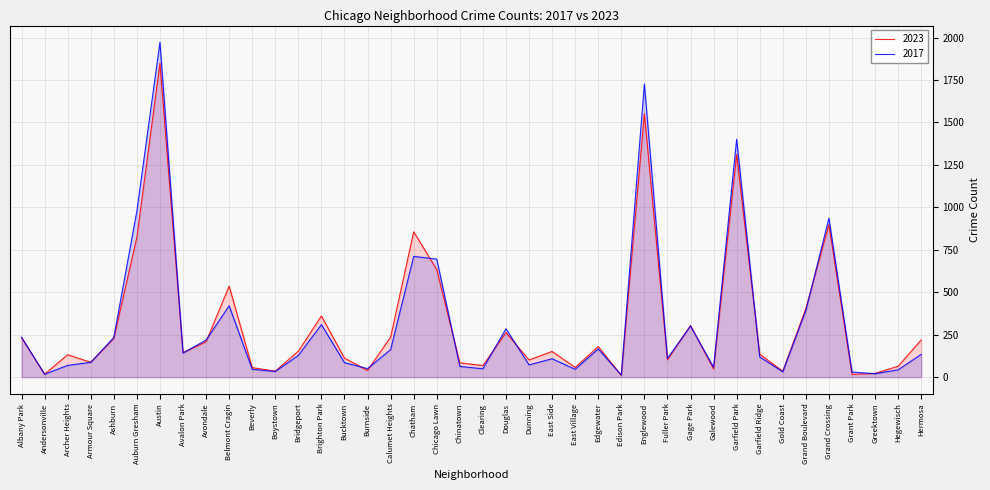

At which category does 2023 reach its first local valley?

Andersonville